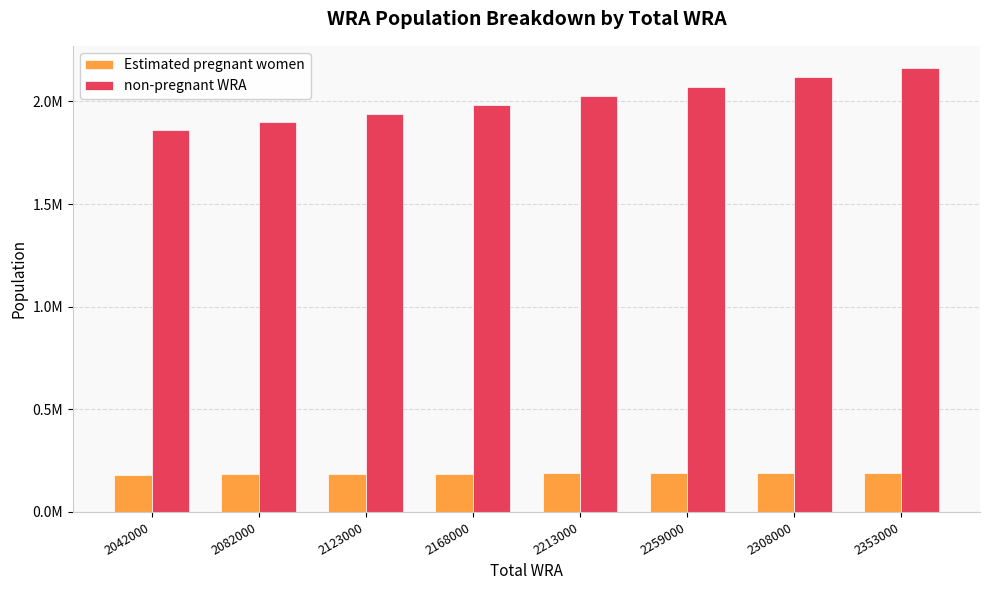

Which series has the largest total across all categories?

non-pregnant WRA